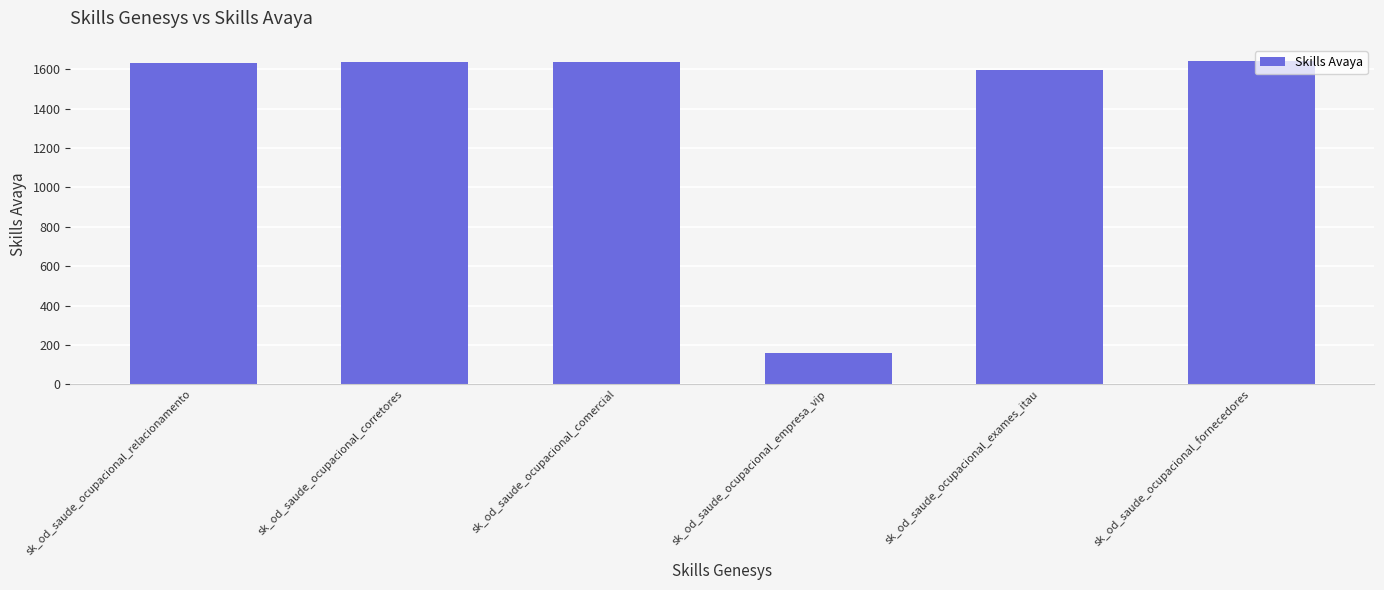

Which category has the lowest value across all series?

sk_od_saude_ocupacional_empresa_vip